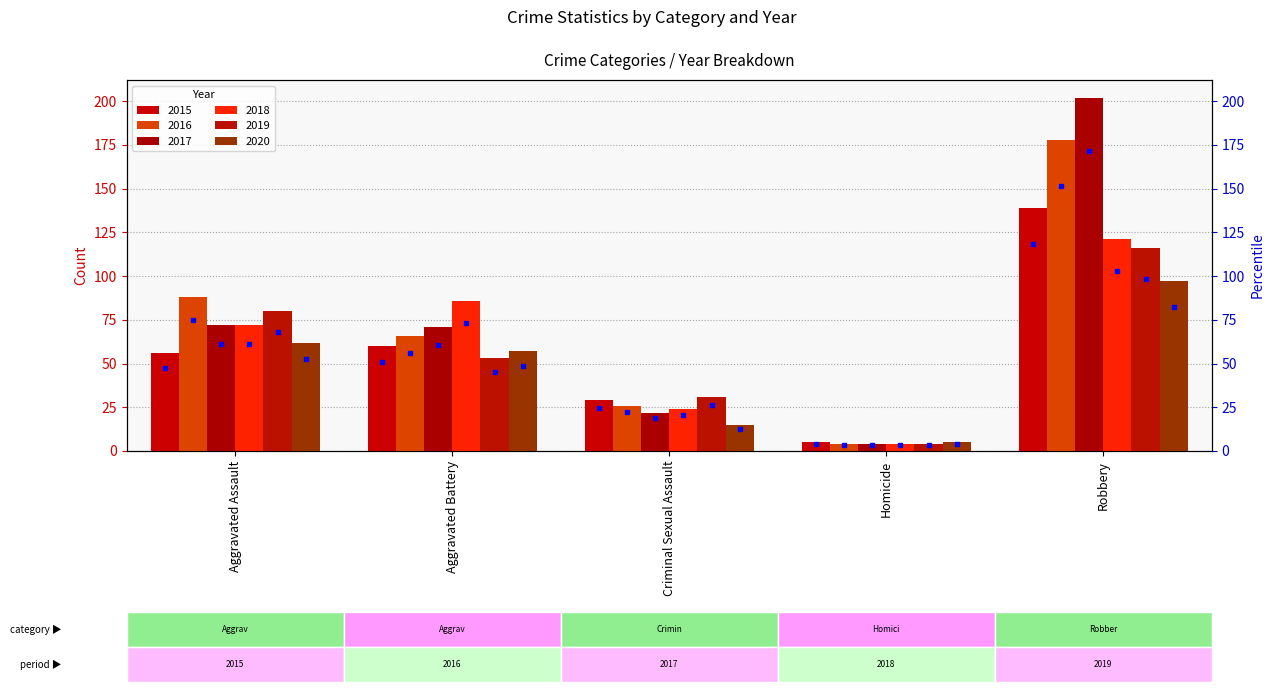

True or false: 2020 has a value of 62 at Aggravated Assault.

True